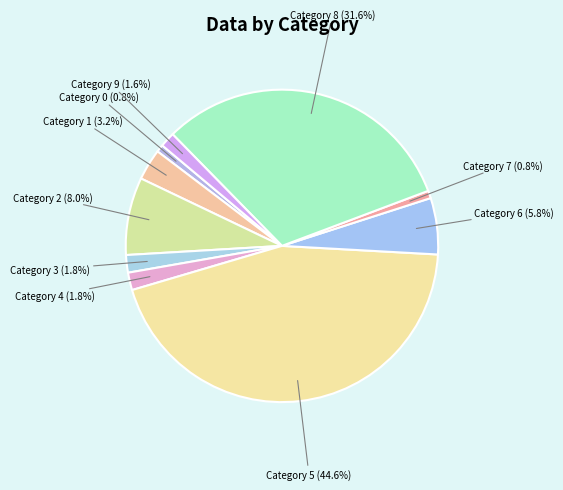

What is the largest slice in the pie chart?

5